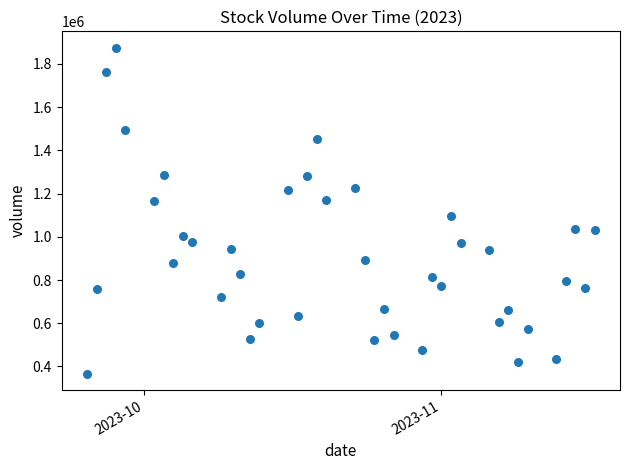

What Y value in the scatter plot is closest to 1121004?

1098153